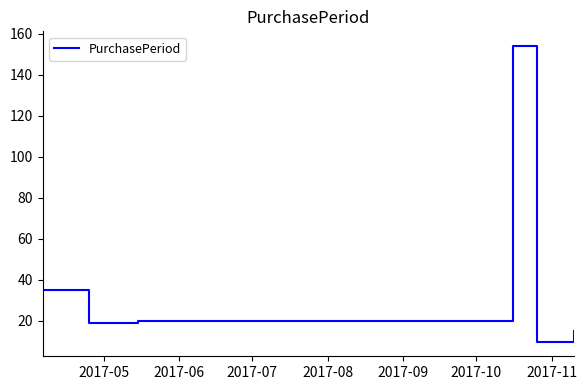

How many interior local valleys (lower than both neighbors) does the data have?

2